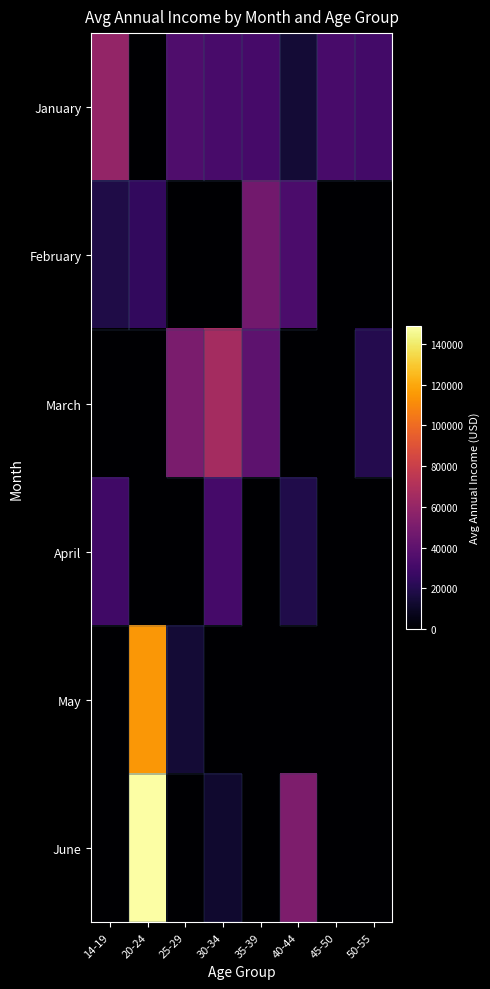

Reading right to left, what are all the values shown in this chart?

January: 50-55=30689.9	45-50=32284.6	40-44=14129.8	35-39=31834.8	30-34=31993.8	25-29=34847.8	20-24=0.0	14-19=59671.3
February: 50-55=0.0	45-50=0.0	40-44=33290.3	35-39=47152.6	30-34=0.0	25-29=0.0	20-24=24904.5	14-19=18334.0
March: 50-55=20186.0	45-50=0.0	40-44=0.0	35-39=39641.5	30-34=65855.2	25-29=49967.0	20-24=0.0	14-19=0.0
April: 50-55=0.0	45-50=0.0	40-44=18627.6	35-39=0.0	30-34=30788.4	25-29=0.0	20-24=0.0	14-19=29470.0
May: 50-55=0.0	45-50=0.0	40-44=0.0	35-39=0.0	30-34=0.0	25-29=14165.2	20-24=114838.4	14-19=0.0
June: 50-55=0.0	45-50=0.0	40-44=51208.4	35-39=0.0	30-34=12600.4	25-29=0.0	20-24=148699.3	14-19=0.0